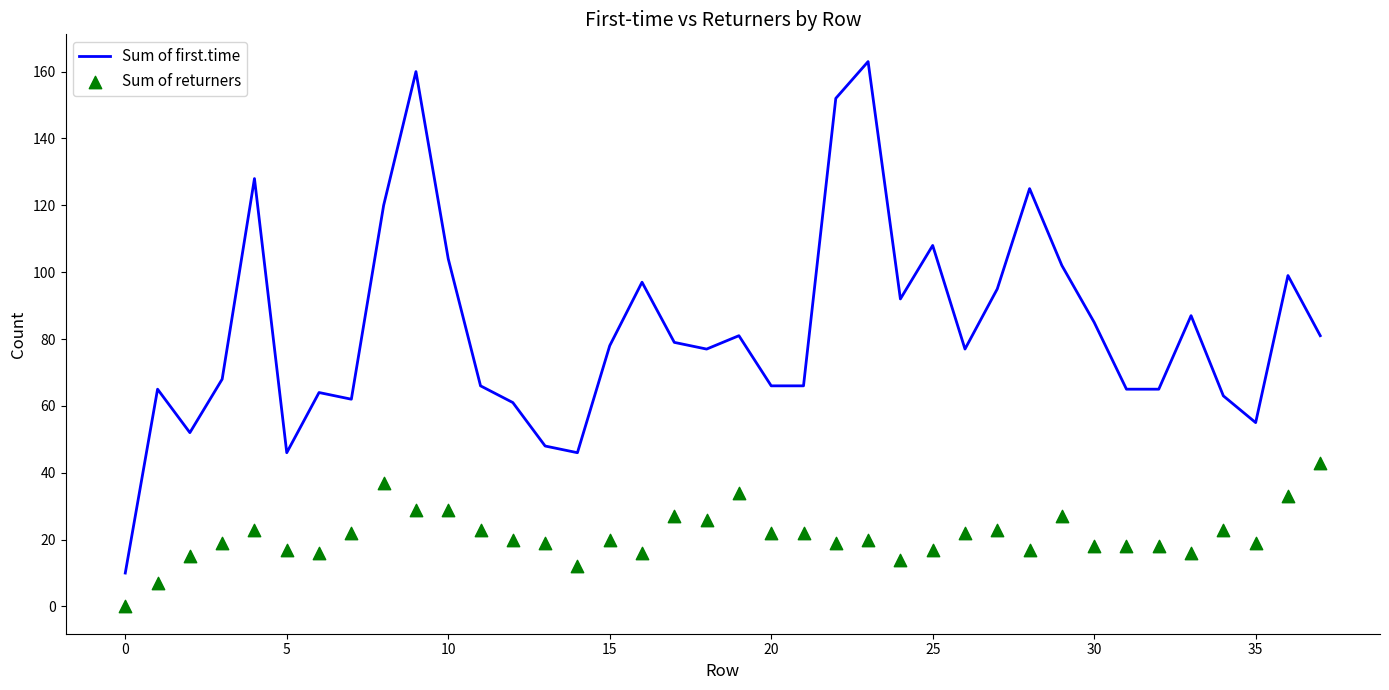

Which series contains the lowest Y value?

Sum of returners